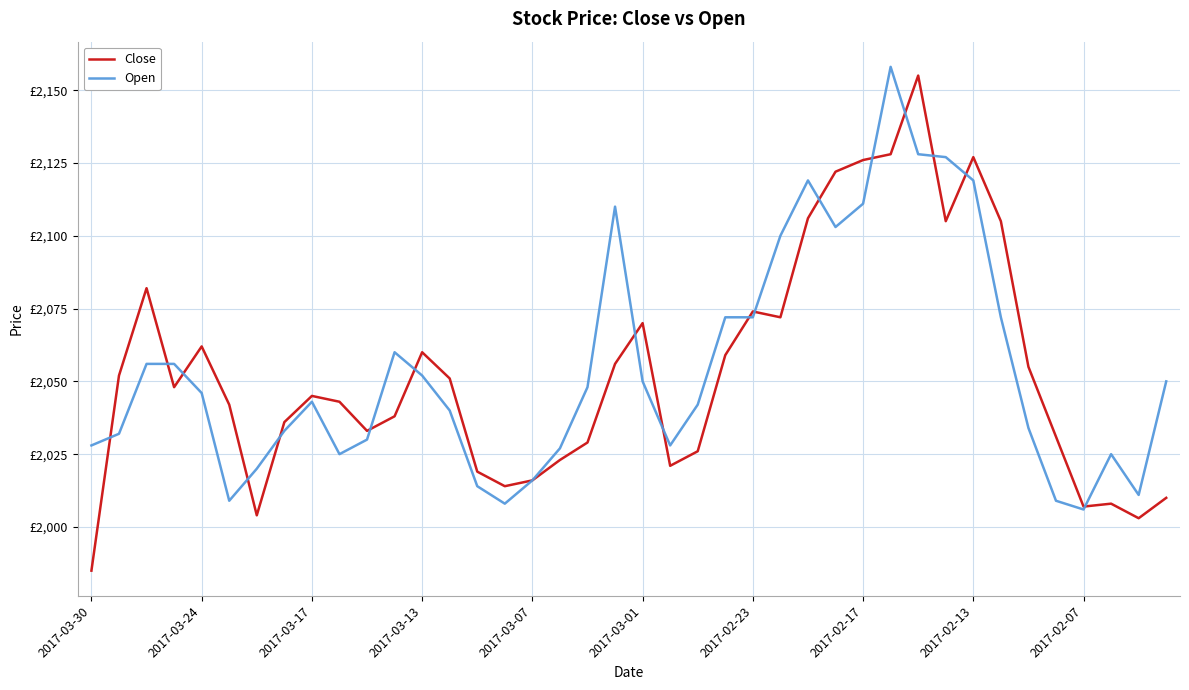

Is this an area chart (filled region under the line)?

No